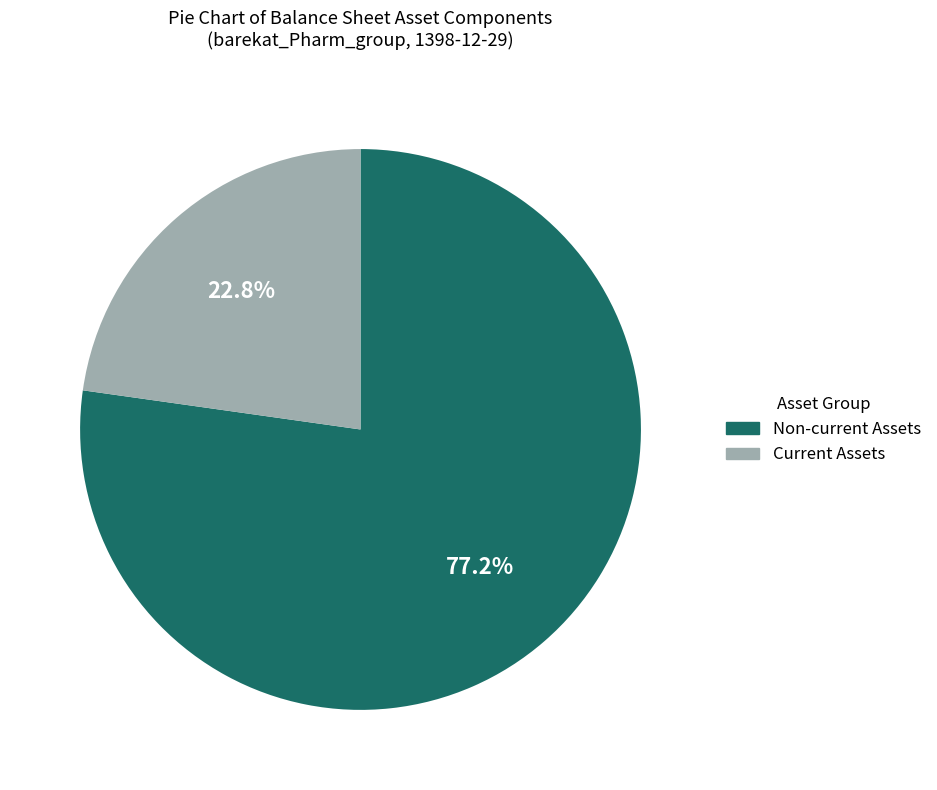

Rank the categories by value from lowest to highest.

Current Assets, Non-current Assets